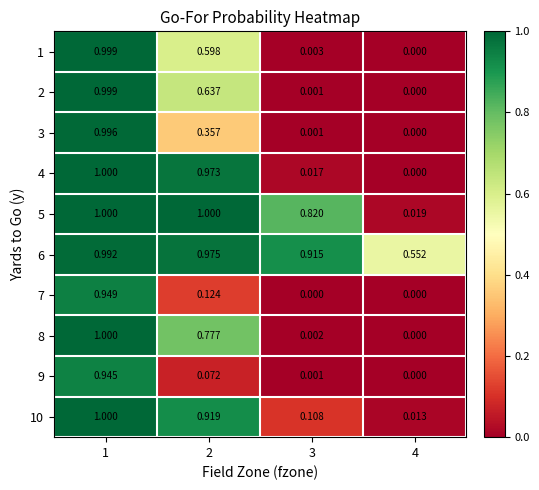

Count the number of categories in the chart.

4